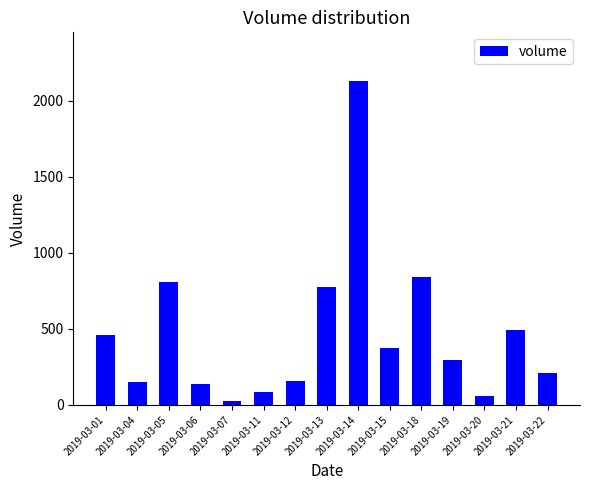

Does the chart contain any negative values?

No